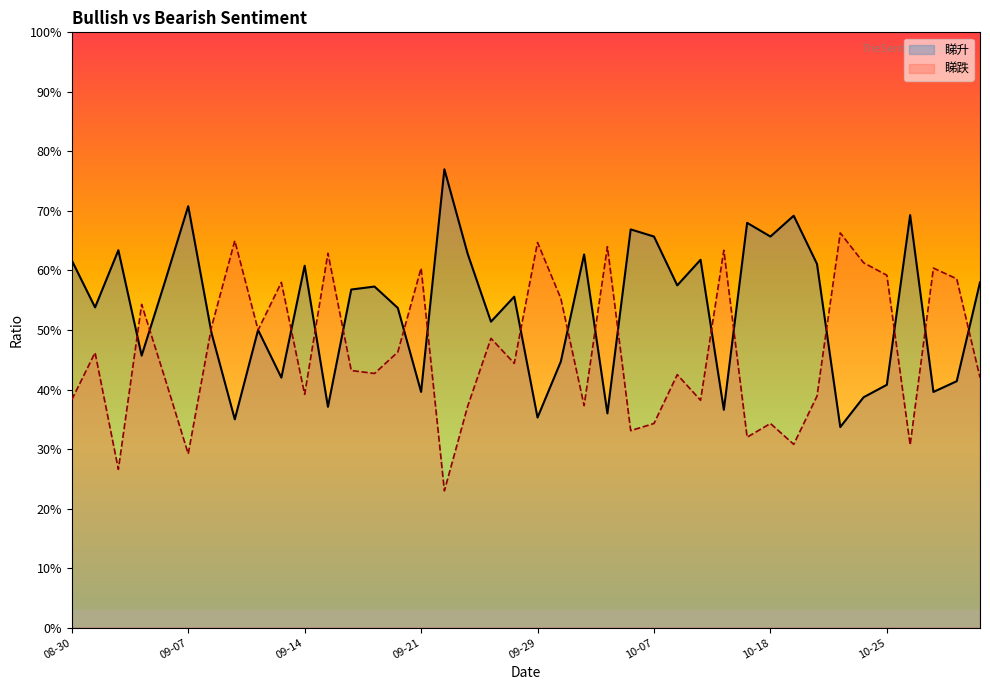

What is the label of the 34th point from the right?

2021-09-08